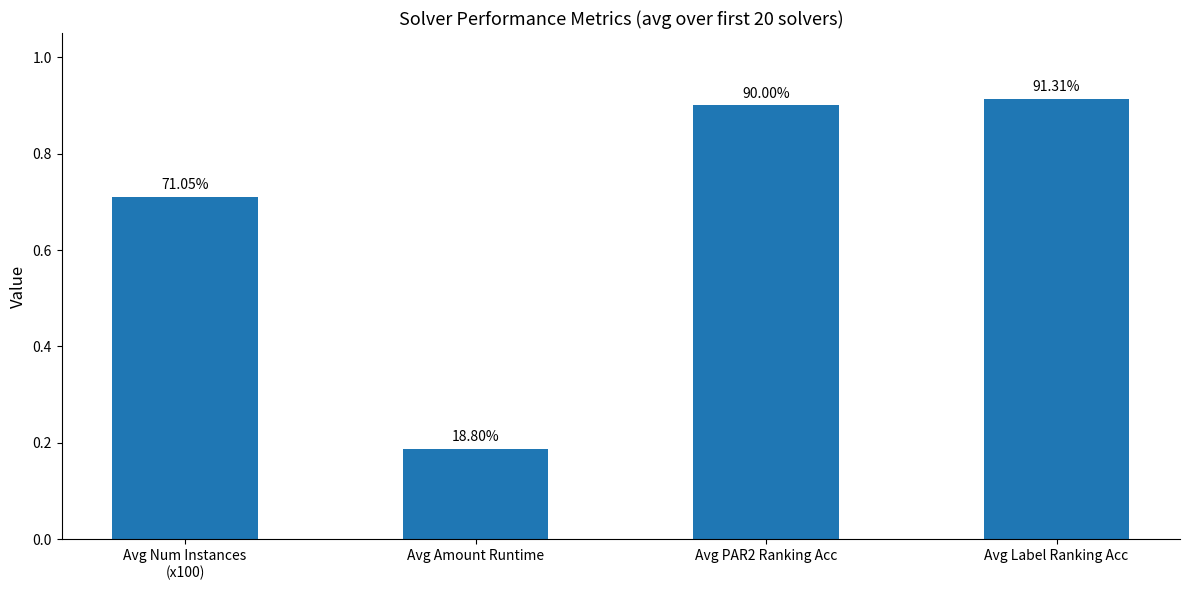

Reading left to right, extract all data points from this chart.

0.7	0.2	0.9	0.9